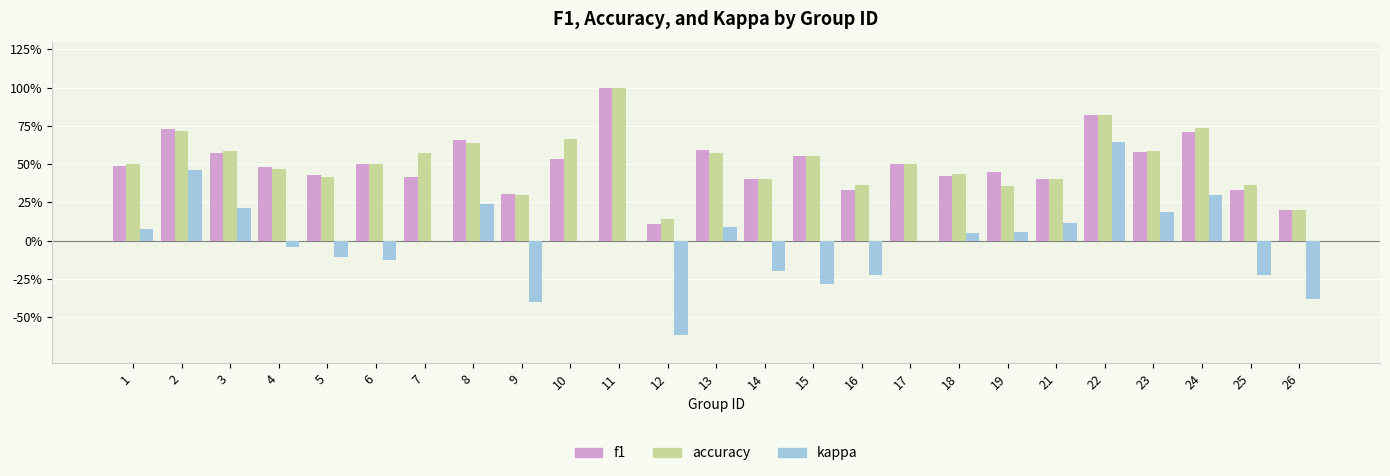

Which series changed the most between 9 and 21?

kappa